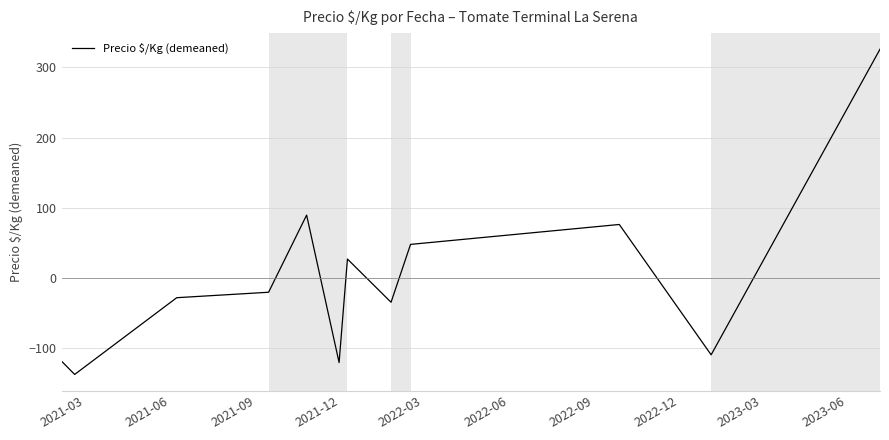

What is the smallest value displayed?

-137.0